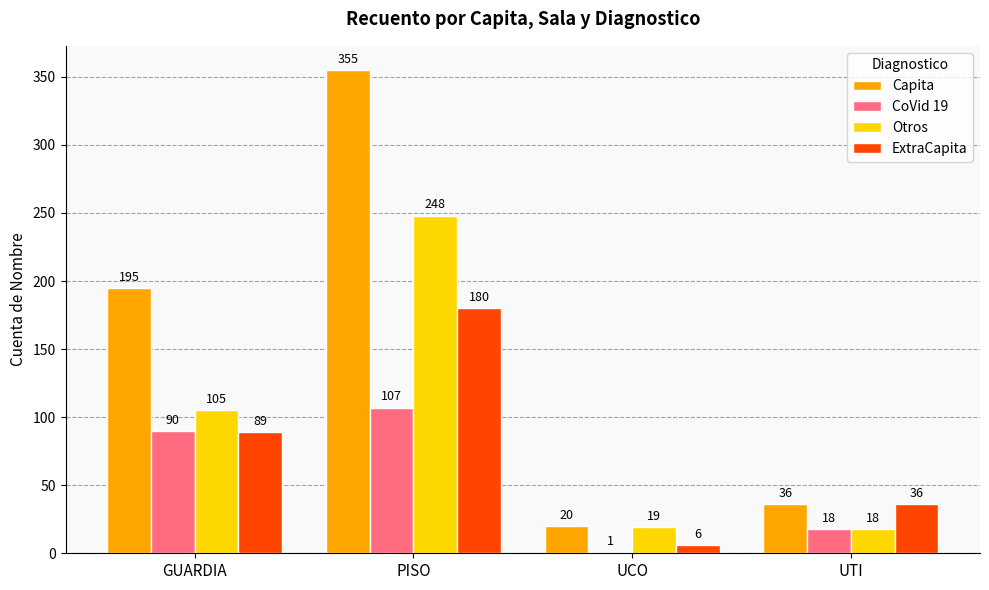

Which series has the largest range (max minus min)?

Capita